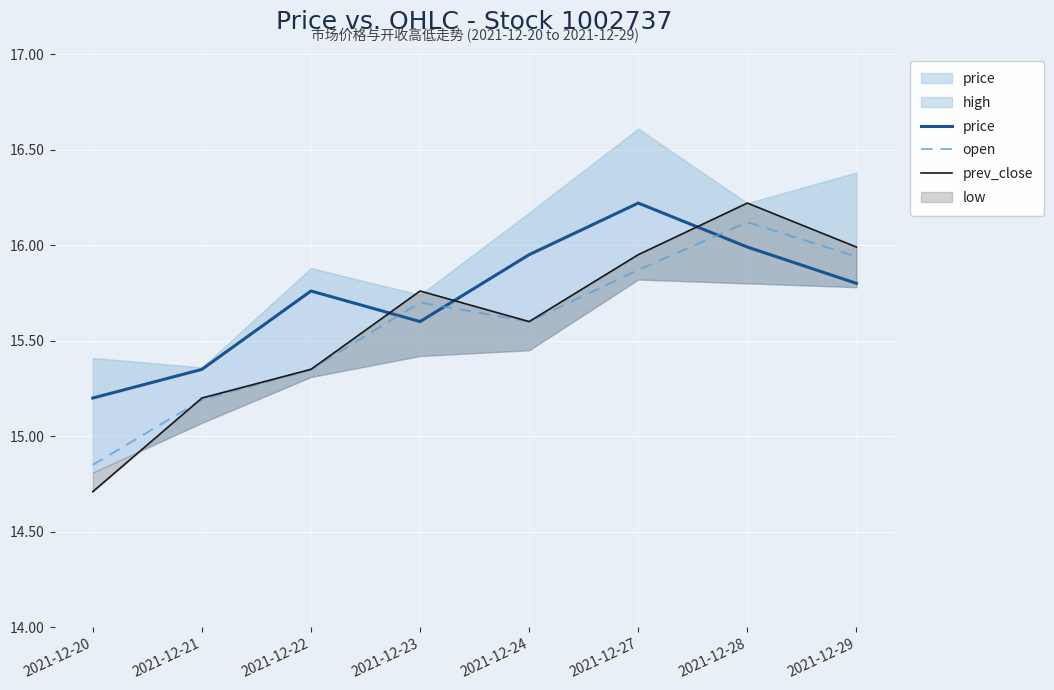

Where is the first local minimum for open?

2021-12-24